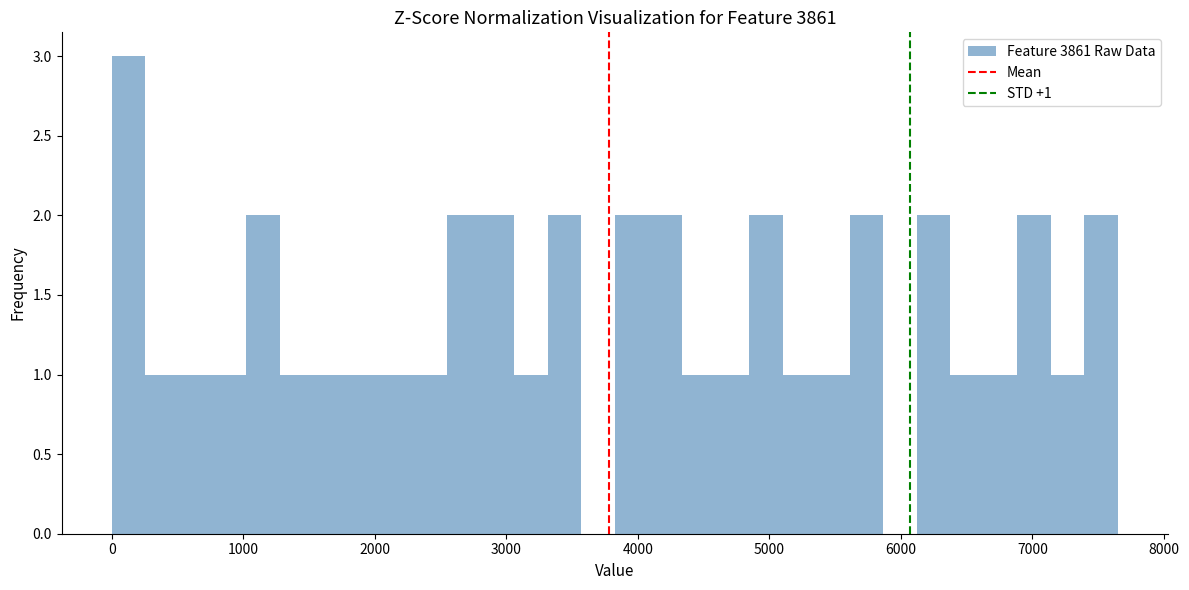

Read against the x-axis, roughly where is the centre of the tallest bar?

100